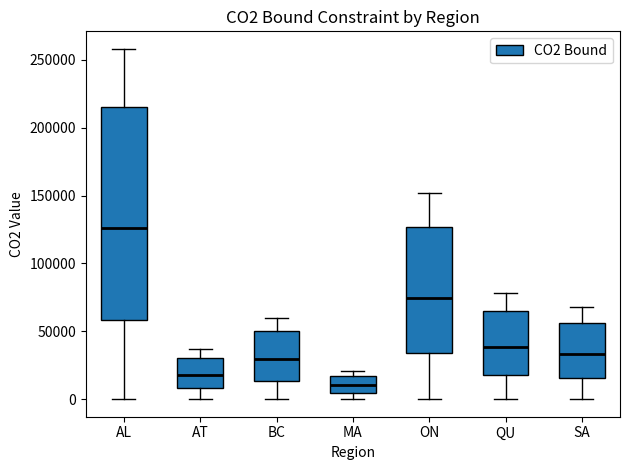

Which box is the tallest, from its lower edge to its upper edge?

AL